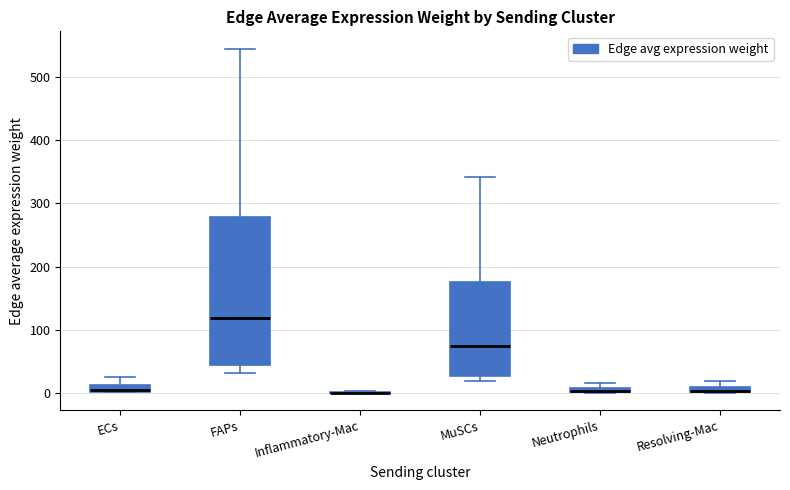

Which box is the tallest, from its lower edge to its upper edge?

FAPs